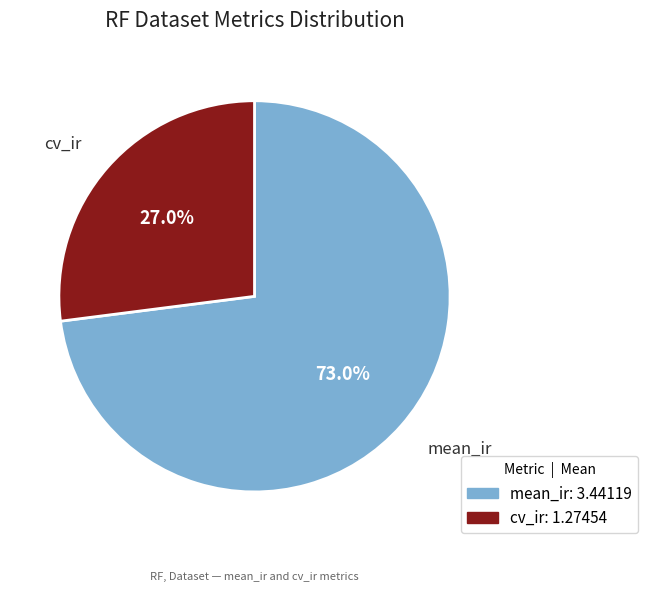

Rank the categories by value from lowest to highest.

cv_ir, mean_ir